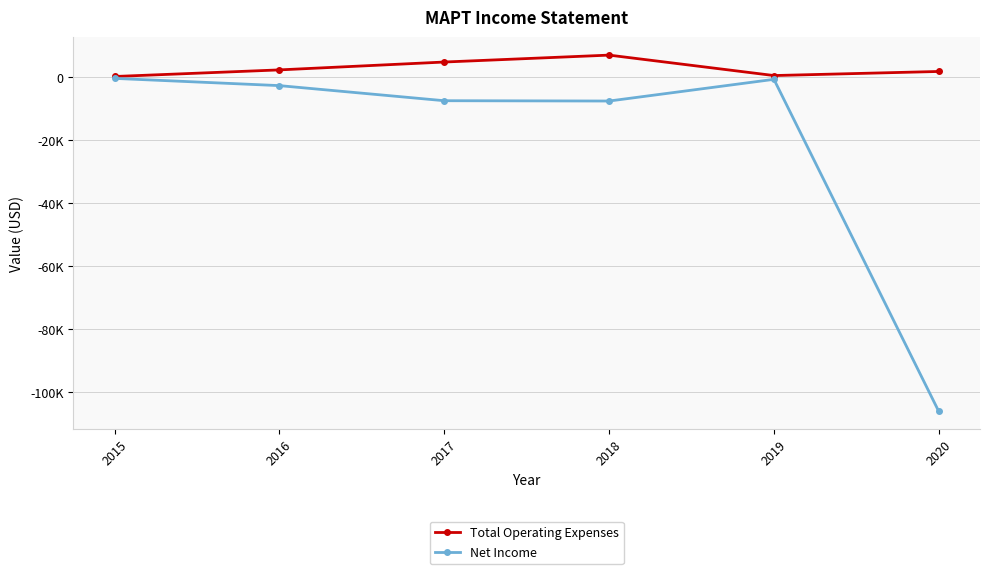

Does the chart have visible grid lines?

Yes